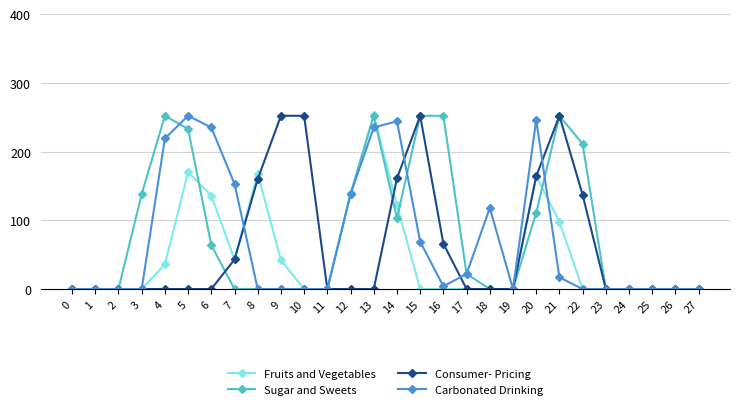

What is the value of the Carbonated Drinking point at the 13th from the left?

138